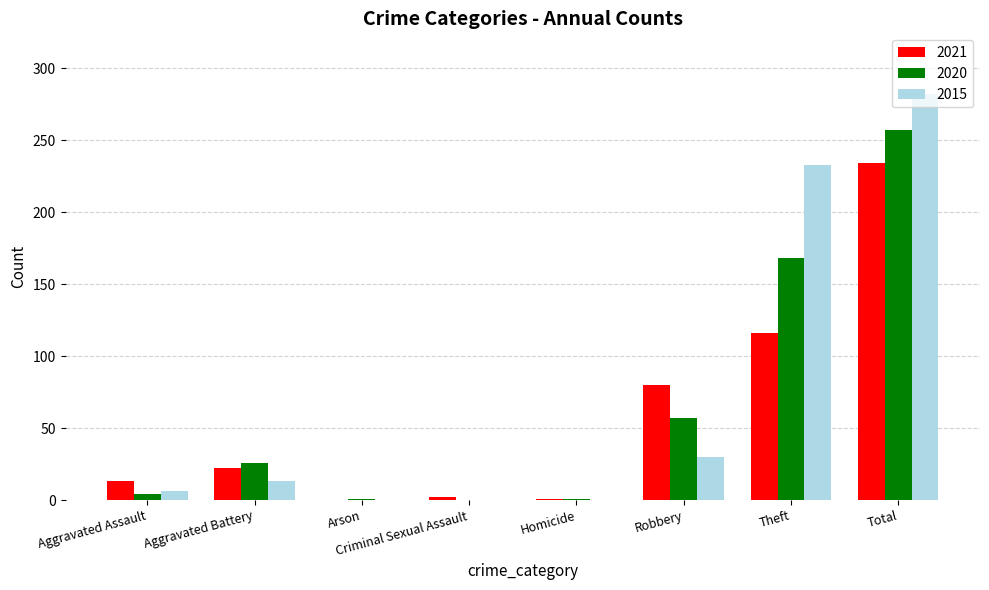

What are all the series names shown in the legend?

2021, 2020, 2015